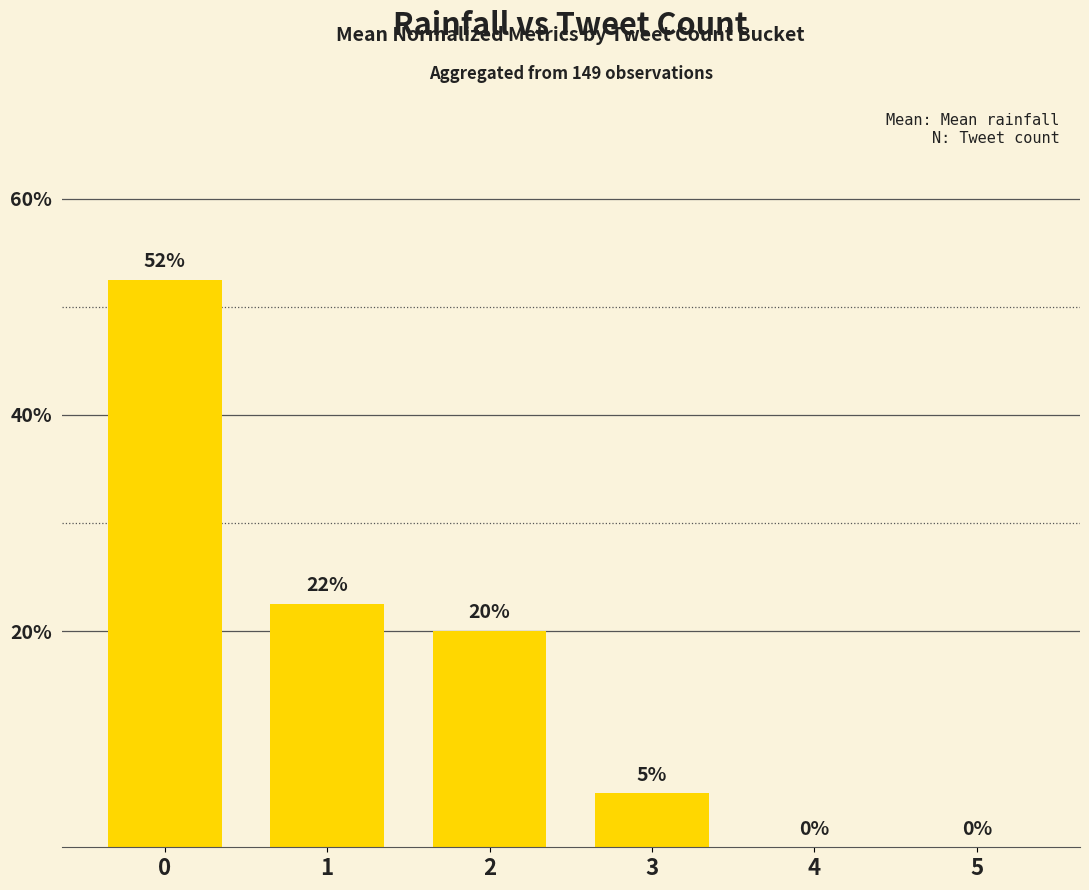

Does the chart contain stacked bars?

No